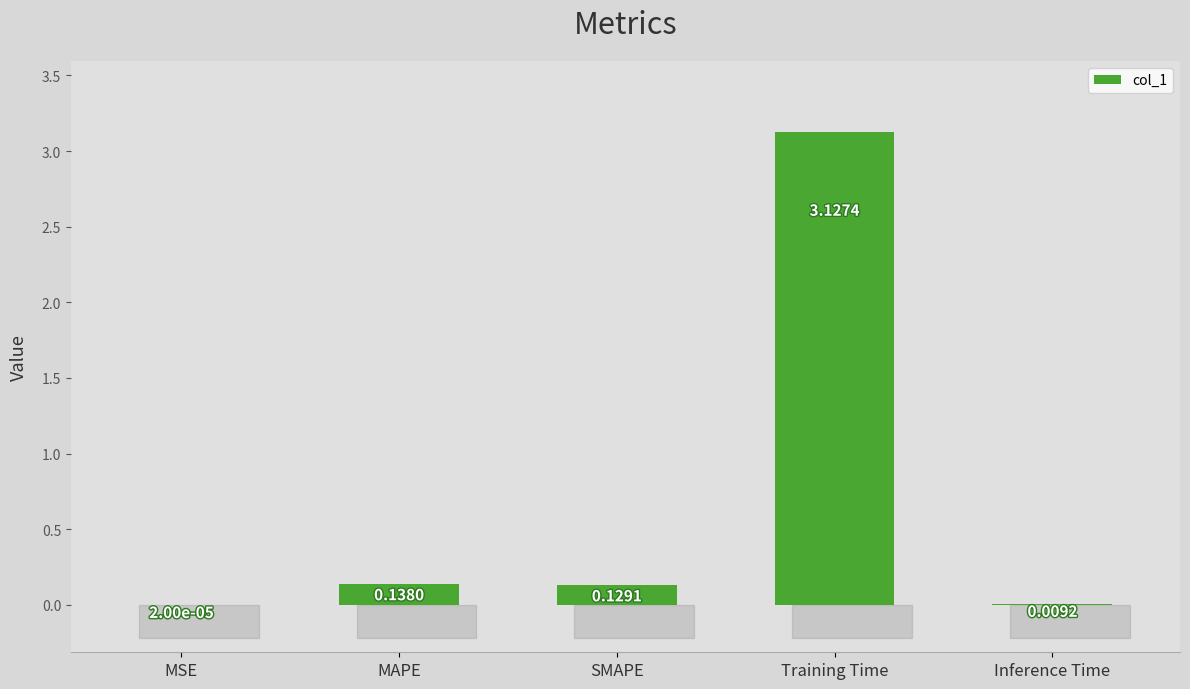

Does the chart contain stacked bars?

No